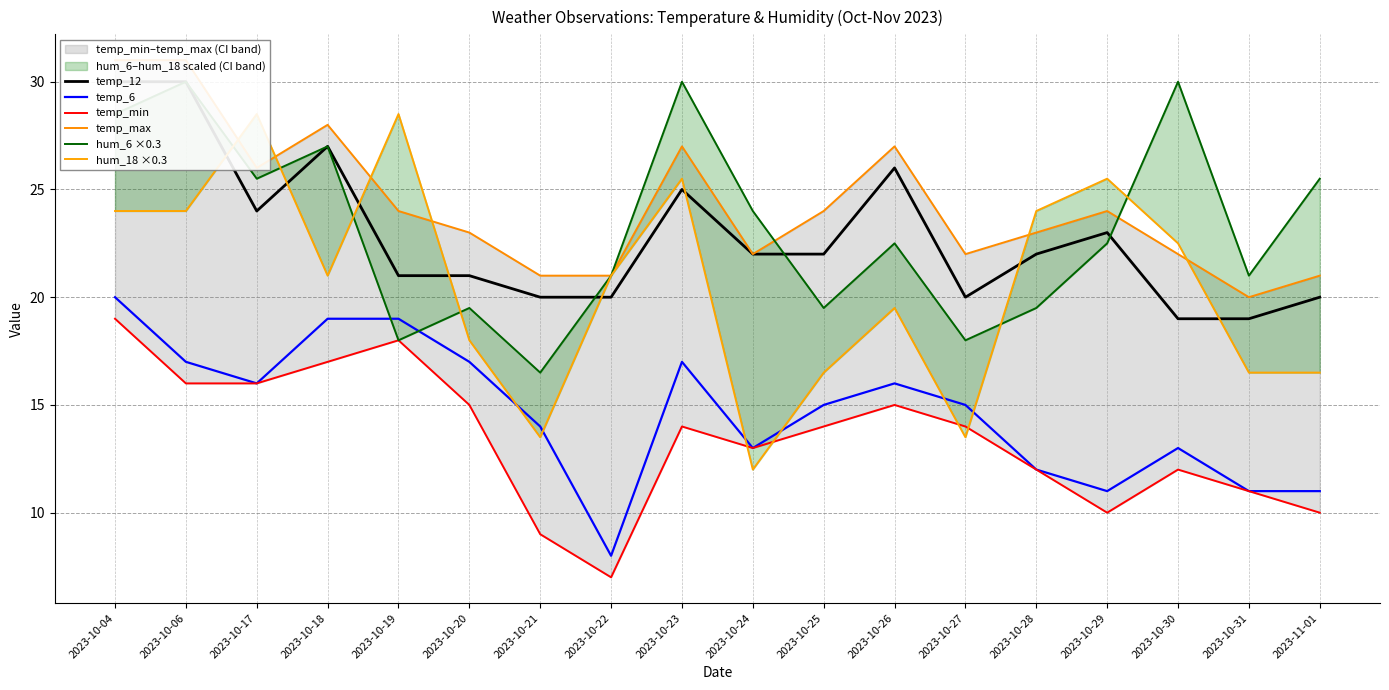

List the labels in order of temp_12 value, largest first.

2023-10-04, 2023-10-06, 2023-10-18, 2023-10-26, 2023-10-23, 2023-10-17, 2023-10-29, 2023-10-24, 2023-10-25, 2023-10-28, 2023-10-19, 2023-10-20, 2023-10-21, 2023-10-22, 2023-10-27, 2023-11-01, 2023-10-30, 2023-10-31